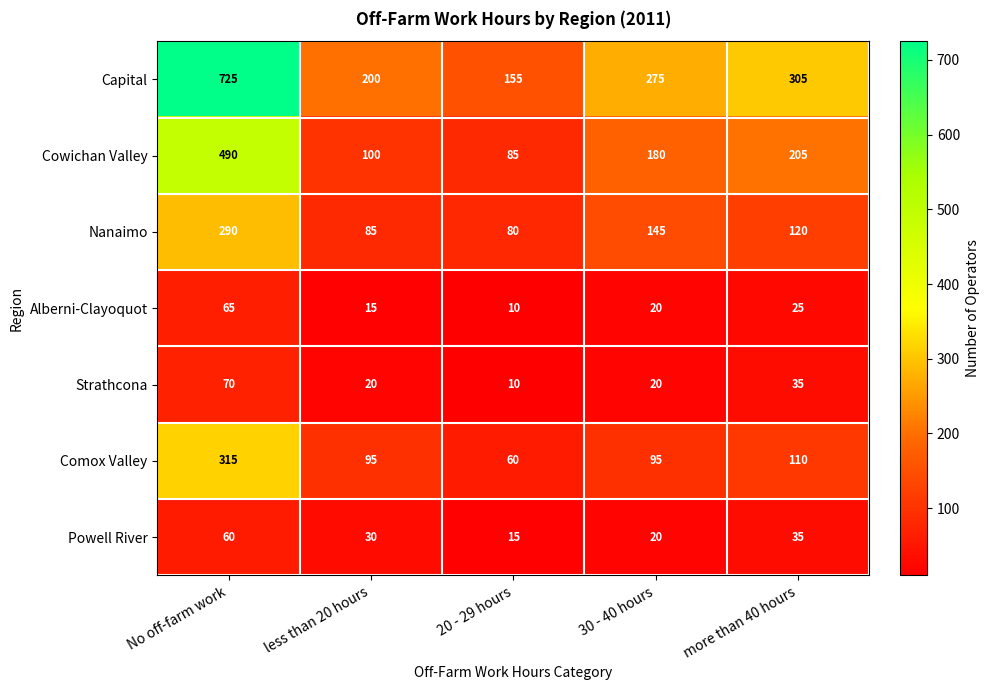

What value does the Capital series have at 30 - 40 hours?

275